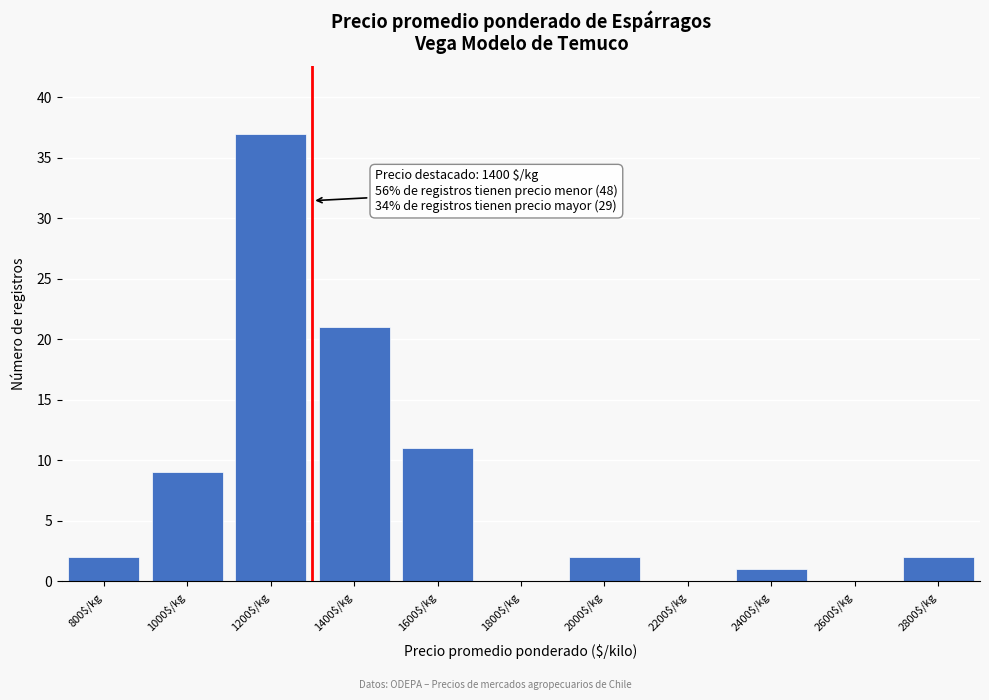

What is the greatest value displayed?

37